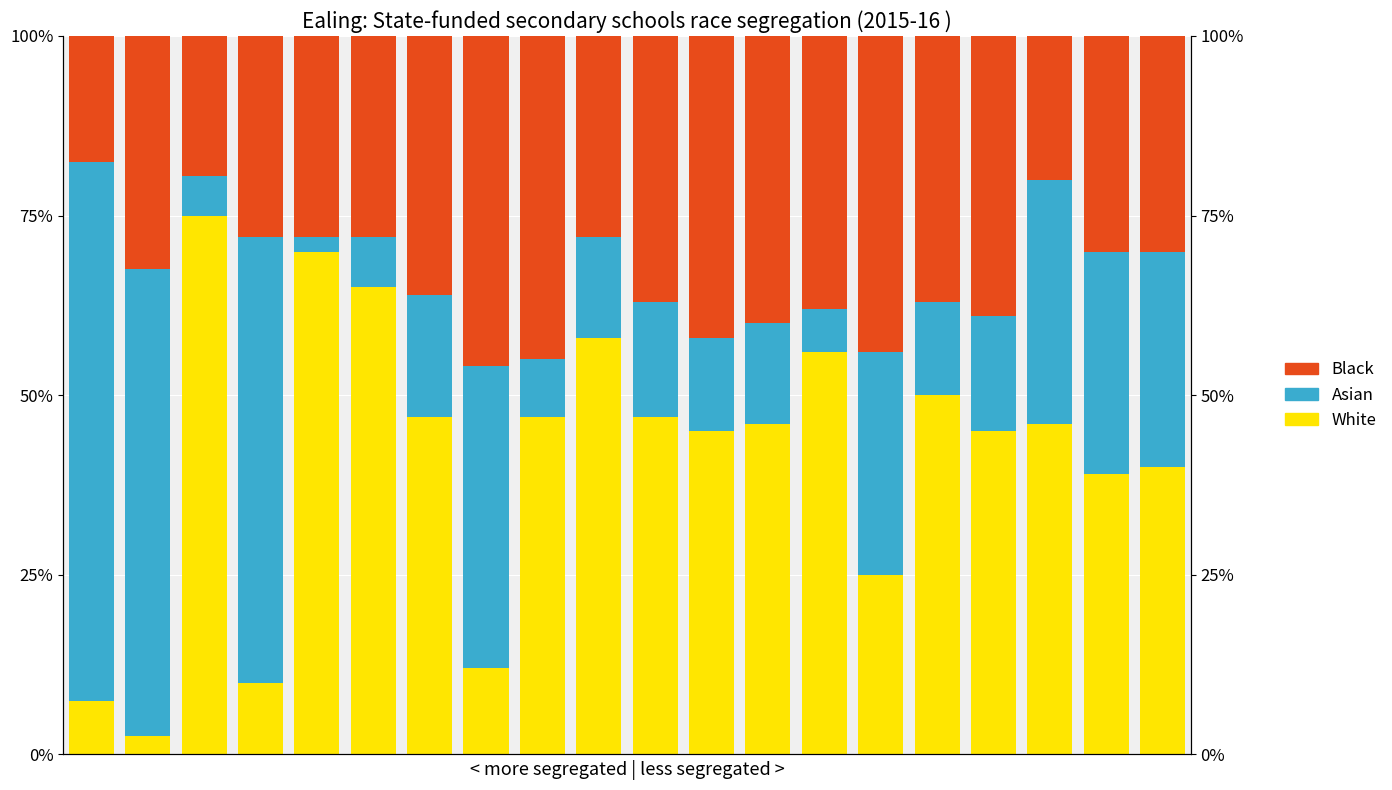

Rank the categories by Asian value from highest to lowest.

0, 1, 3, 7, 17, 14, 18, 19, 6, 10, 16, 9, 12, 11, 15, 8, 5, 13, 2, 4